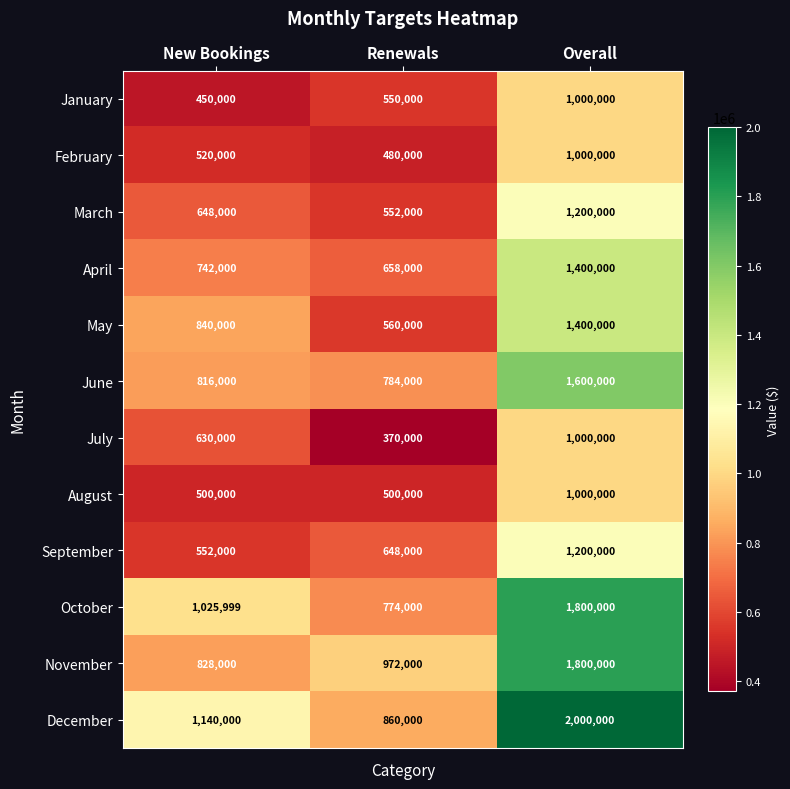

What is the spread (max minus min) of values at Overall?

1000000